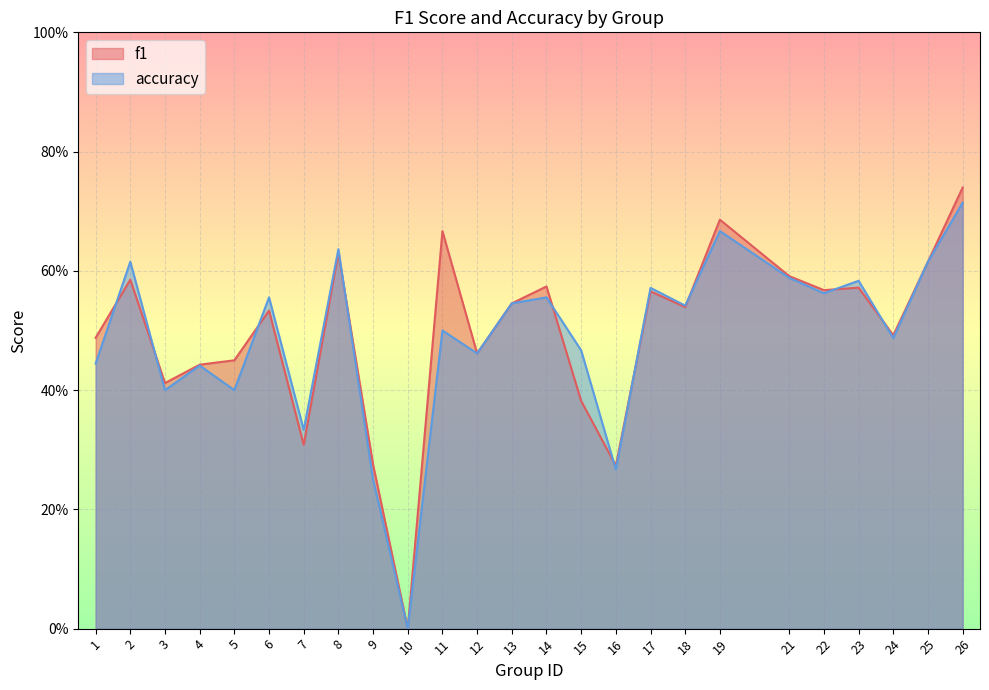

At how many categories does at least one series exceed 0?

24